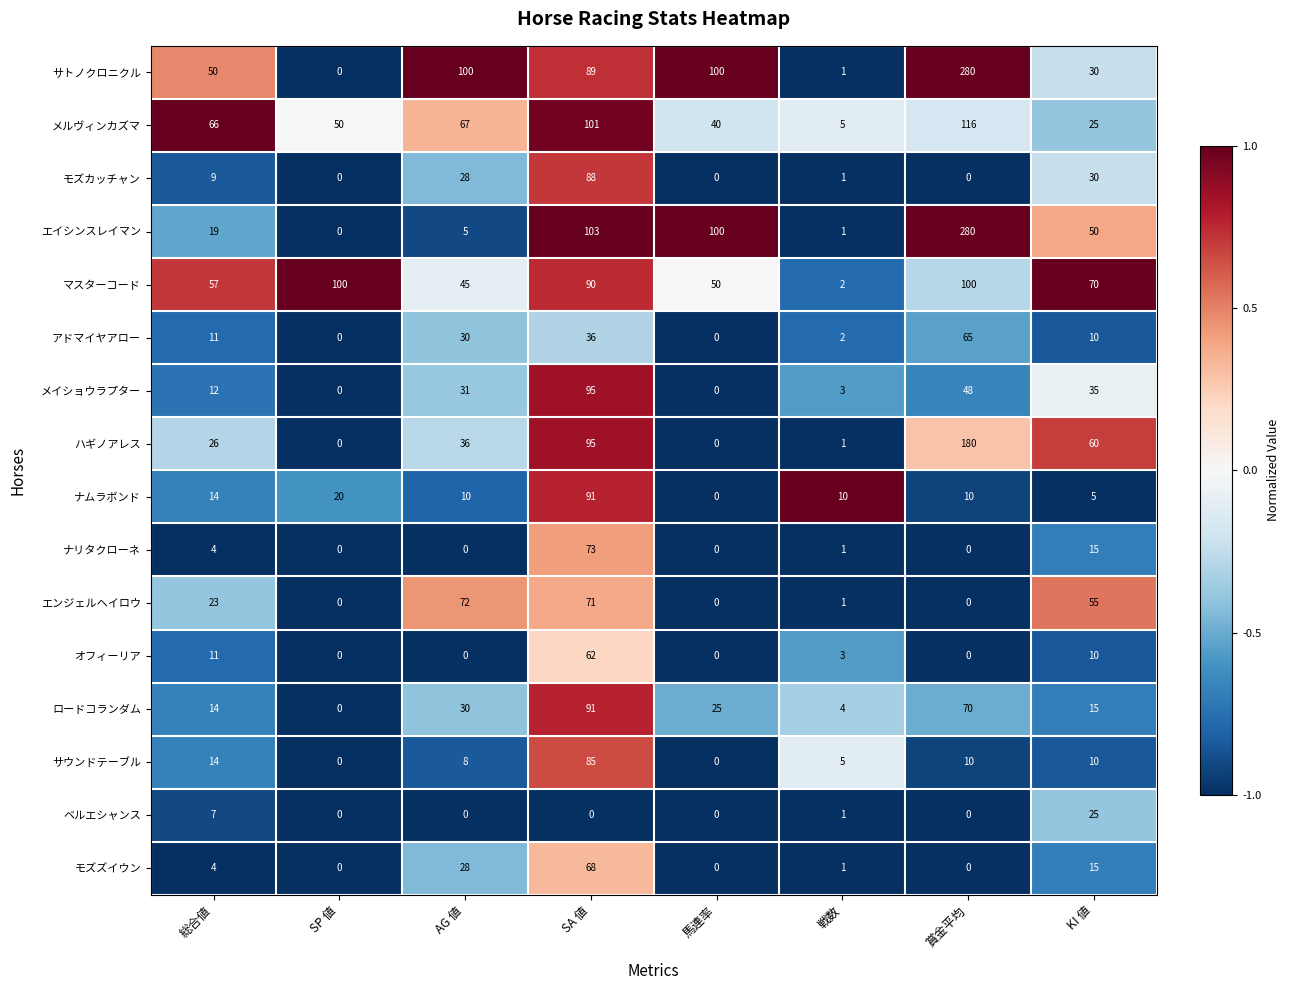

Which series changed the most between SP 値 and AG 値?

サトノクロニクル